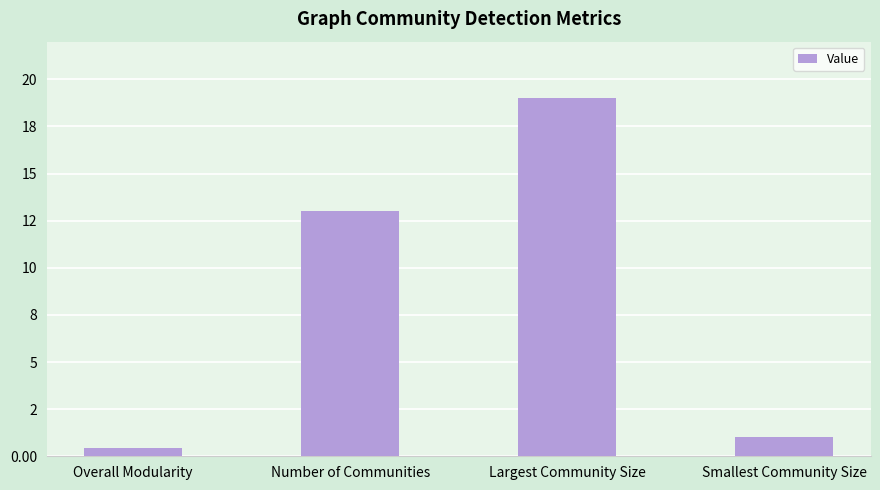

Are the bars horizontal?

No